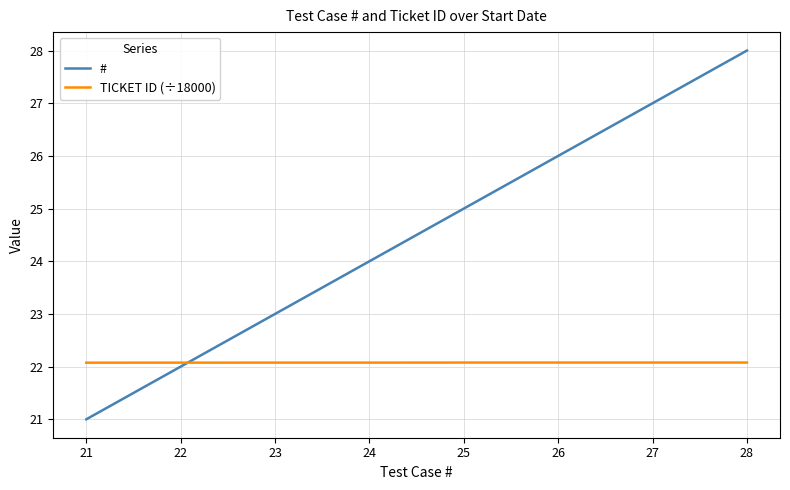

What is the minimum value shown in the chart?

21.0